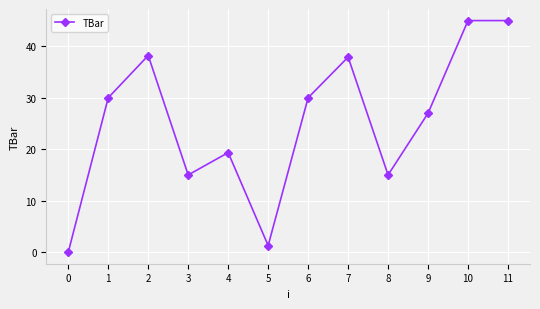

What is the change in value from 3 to 7?

+22.9